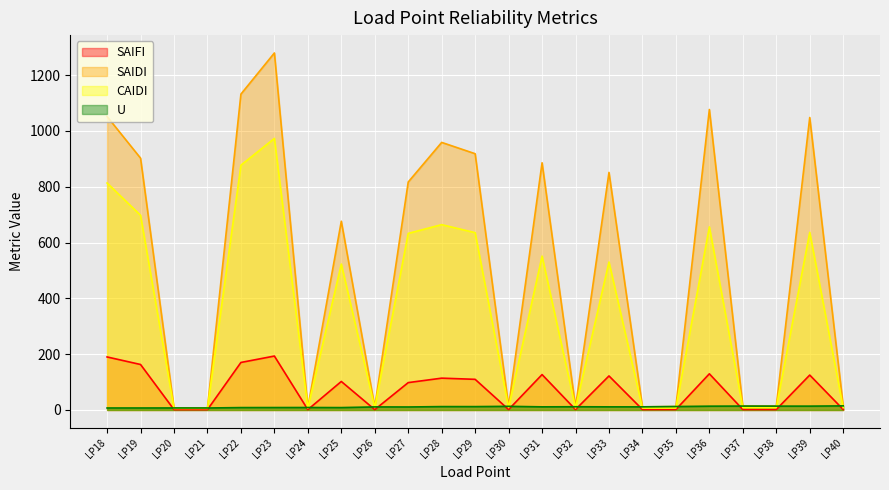

True or false: U has more than 2 points higher than both neighbors.

True